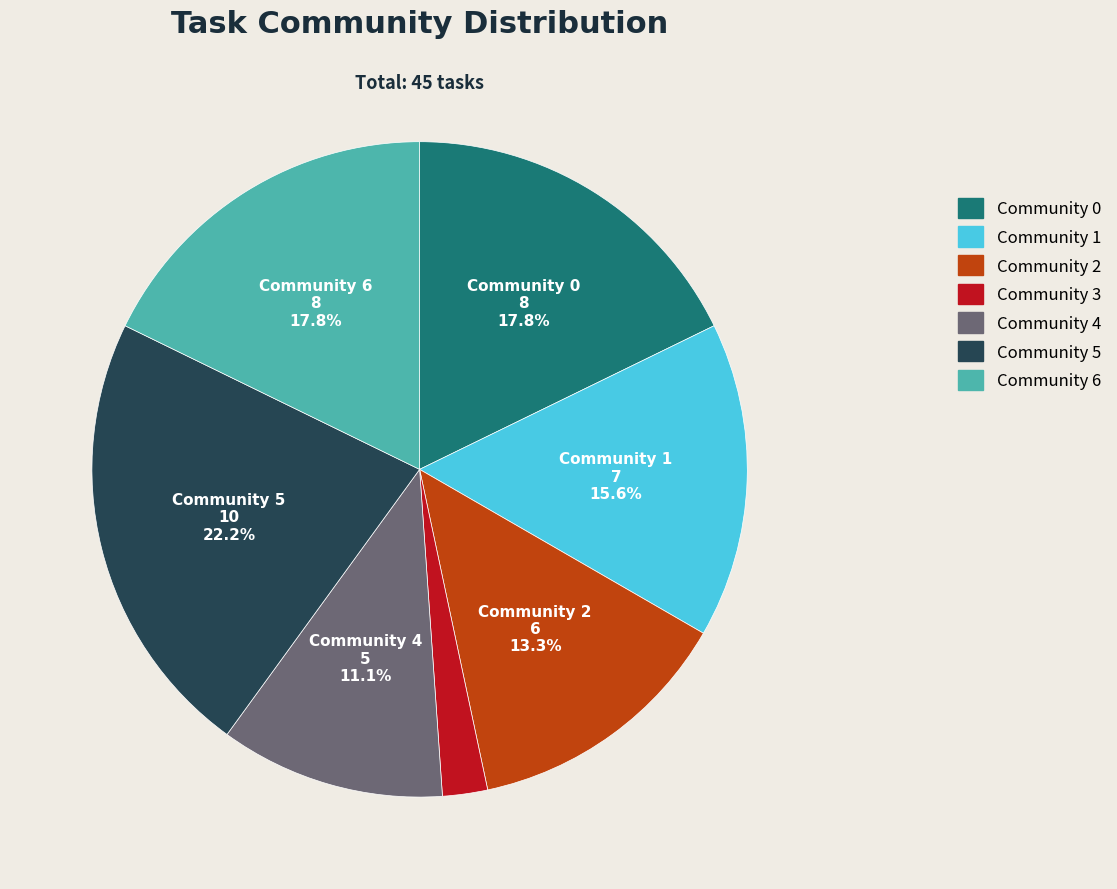

Is it true that Community 6 is 18% of the pie?

True